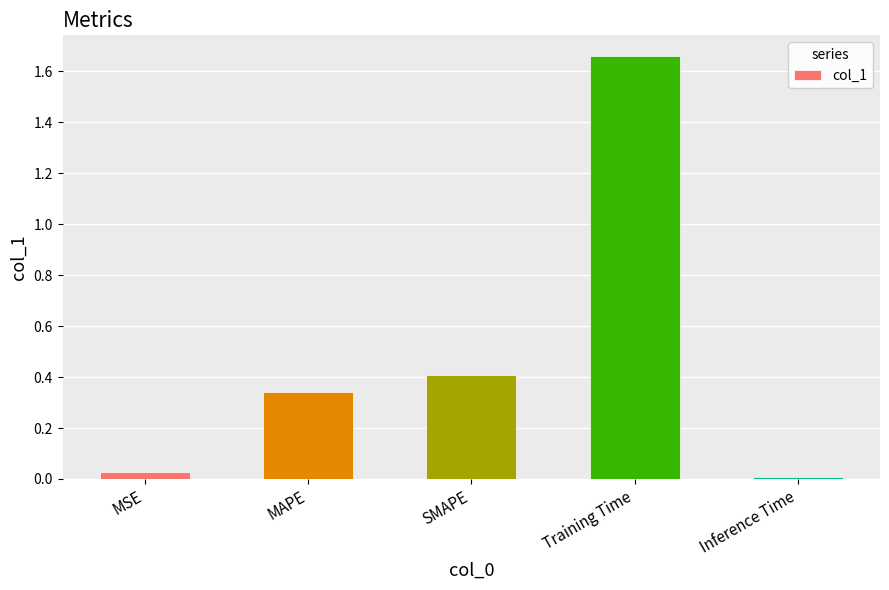

Are the bars horizontal?

No